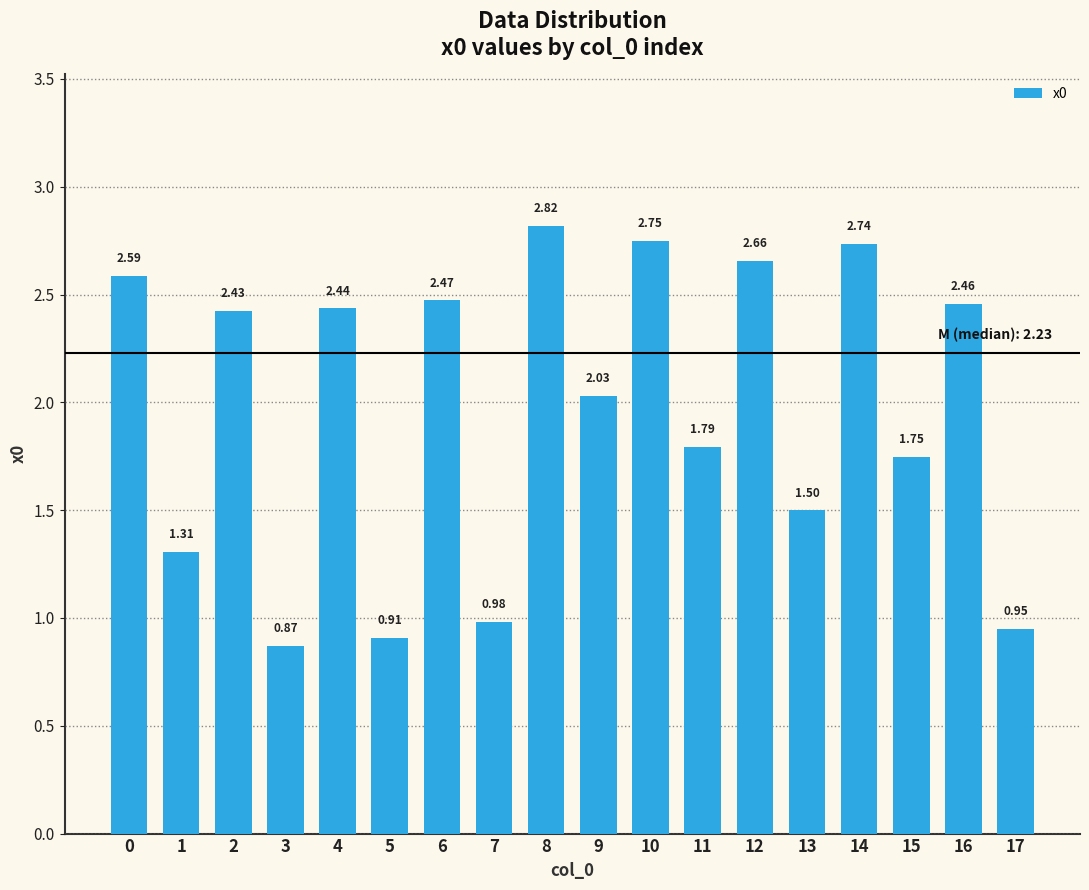

What is the difference between the values at 9 and 1?

0.7